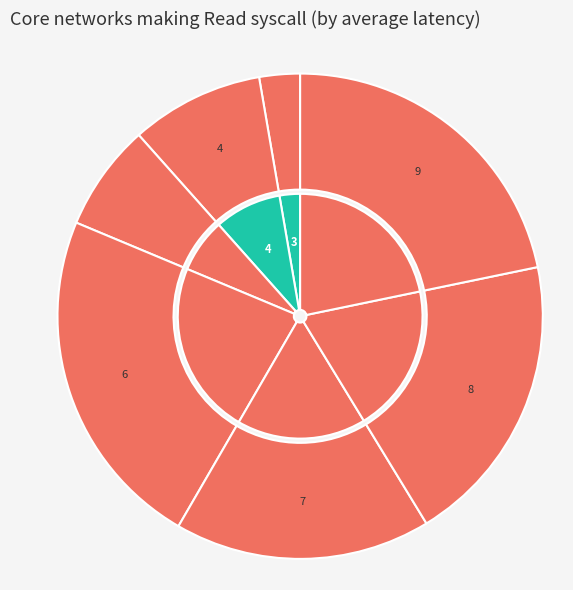

True or false: 4 accounts for 9% of the total.

True